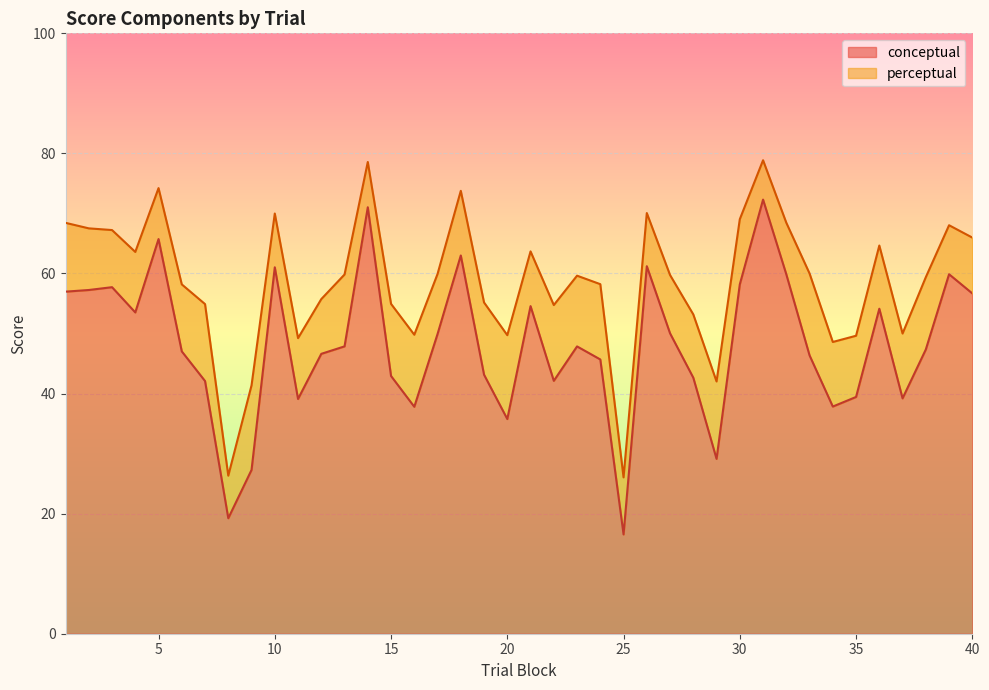

Reading left to right, transcribe all the data shown in this chart.

conceptual: 1=57.0	2=57.2	3=57.7	4=53.5	5=65.7	6=47.0	7=42.1	8=19.2	9=27.3	10=61.0	11=39.1	12=46.6	13=47.9	14=71.0	15=42.9	16=37.8	17=49.9	18=63.0	19=43.1	20=35.8	21=54.6	22=42.1	23=47.9	24=45.7	25=16.5	26=61.2	27=50.0	28=42.6	29=29.1	30=58.2	31=72.3	32=59.9	33=46.4	34=37.8	35=39.4	36=54.1	37=39.2	38=47.3	39=59.9	40=56.7
perceptual: 1=68.4	2=67.5	3=67.2	4=63.6	5=74.2	6=58.2	7=54.9	8=26.3	9=41.4	10=70.0	11=49.2	12=55.7	13=59.8	14=78.6	15=54.9	16=49.8	17=59.9	18=73.8	19=55.2	20=49.7	21=63.7	22=54.7	23=59.6	24=58.2	25=26.0	26=70.1	27=59.7	28=53.2	29=42.0	30=69.0	31=78.9	32=68.5	33=60.0	34=48.6	35=49.6	36=64.7	37=50.0	38=59.4	39=68.0	40=66.0